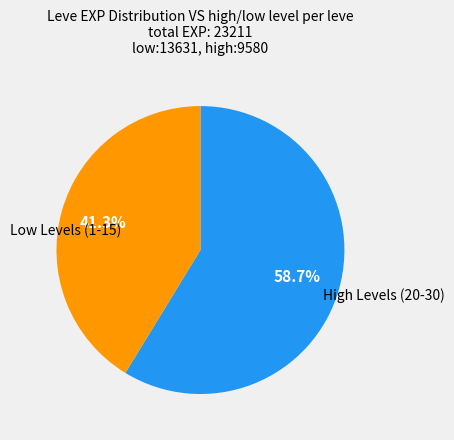

Is there any slice that represents more than half of the pie?

Yes